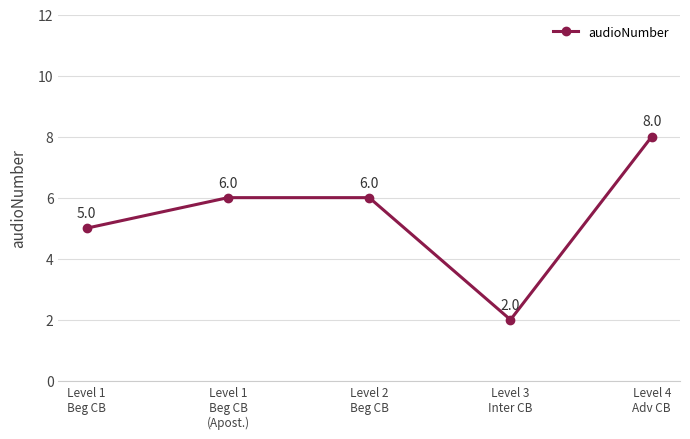

What is the greatest value displayed?

8